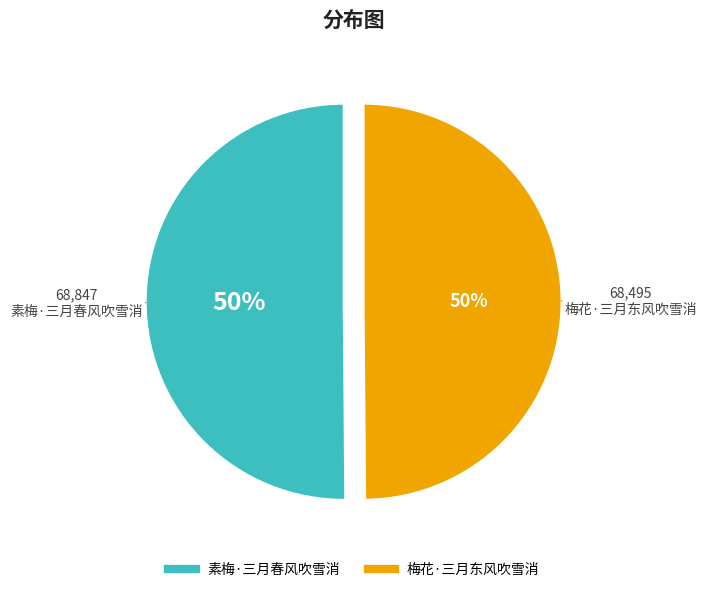

To the nearest percent, what is the average slice percentage?

50%